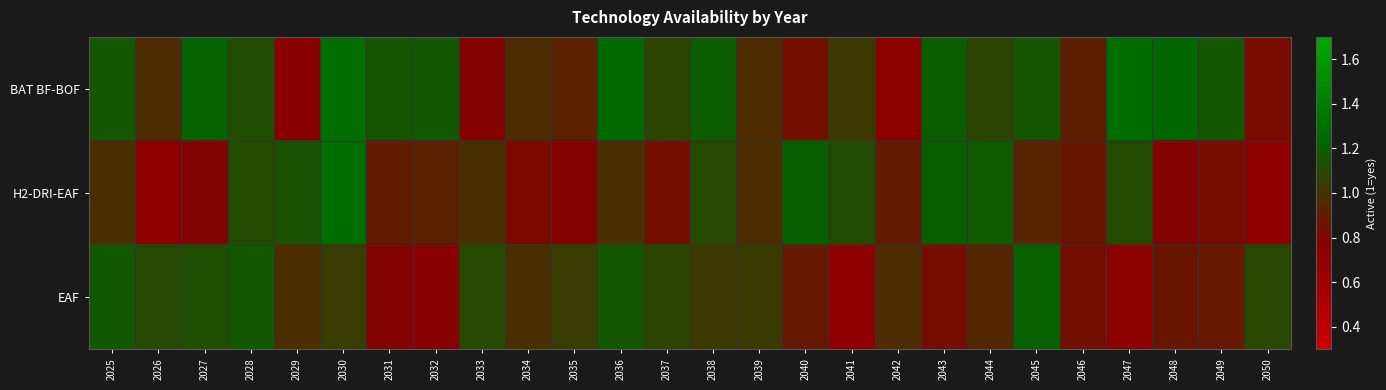

Which series has the widest spread of values?

H2-DRI-EAF